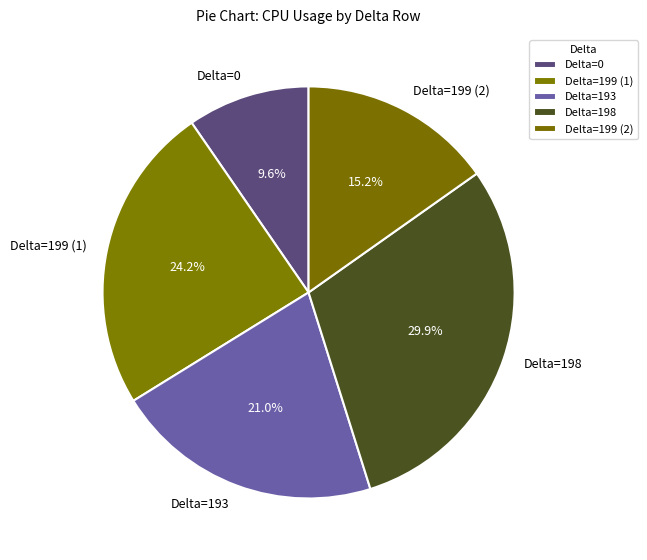

Rank the categories by value from lowest to highest.

Delta=0, Delta=199 (2), Delta=193, Delta=199 (1), Delta=198